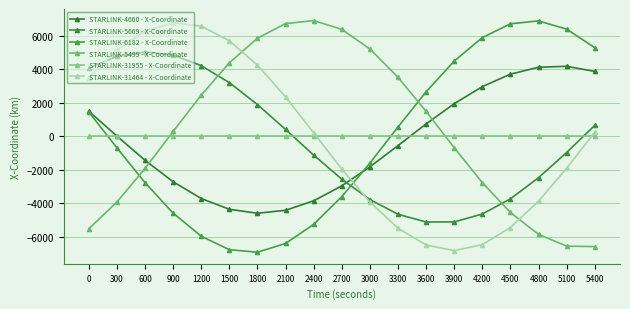

After their last crossing, which series has the higher values: STARLINK-31955 - X-Coordinate or STARLINK-4660 - X-Coordinate?

STARLINK-4660 - X-Coordinate